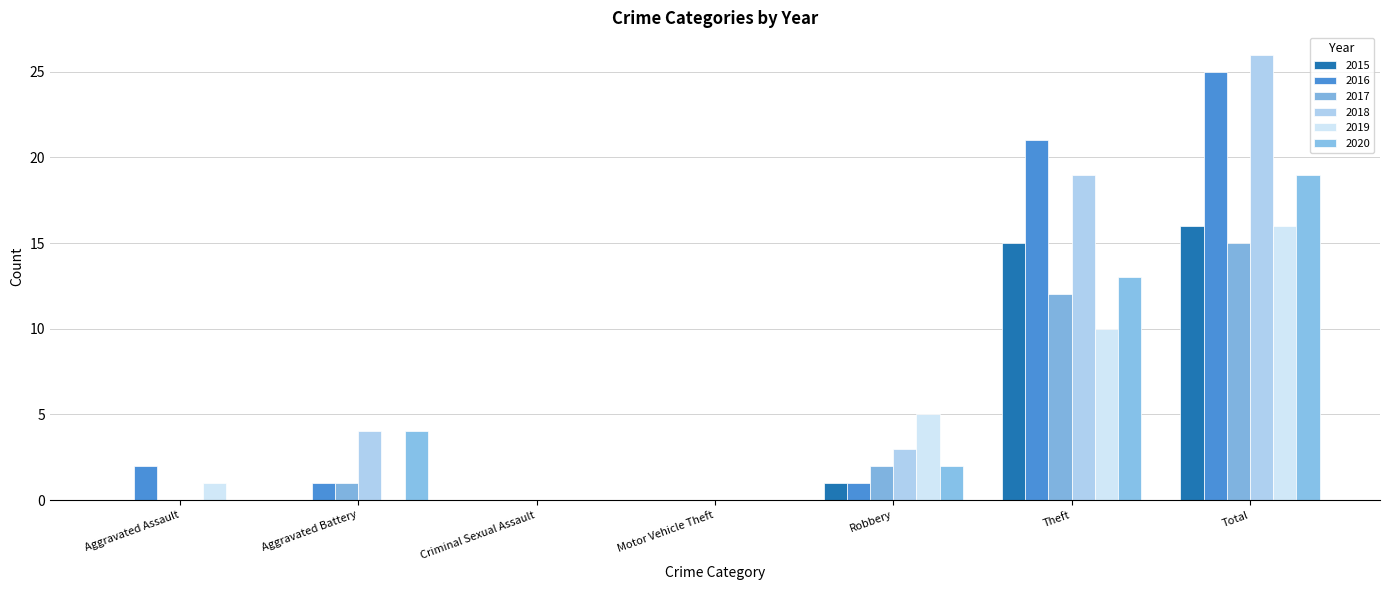

How many data points does each series have?

7